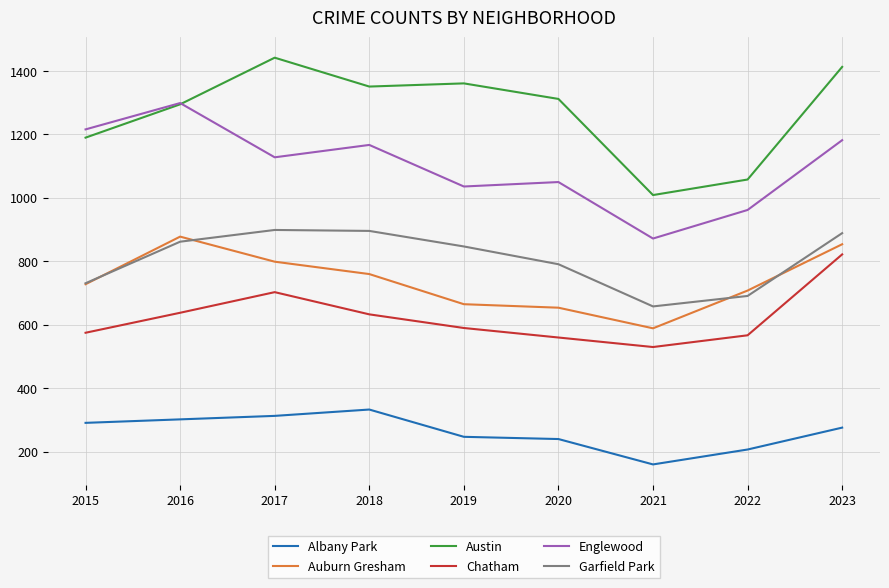

True or false: Chatham and Englewood cross at least once.

False